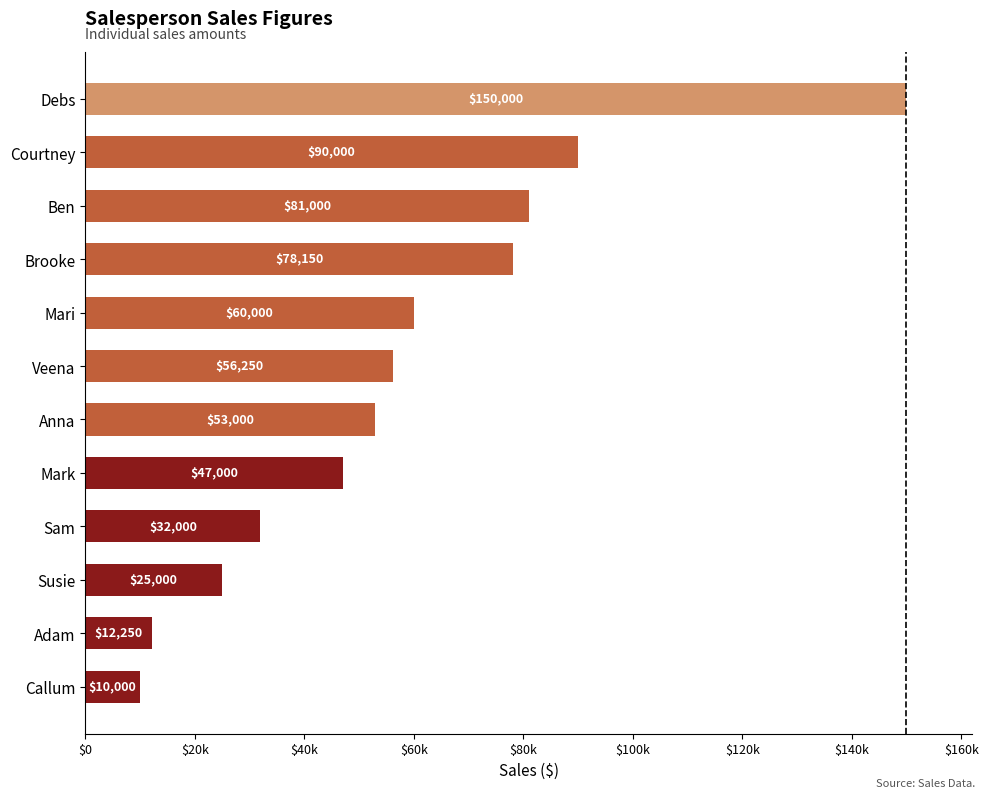

At which label is the value closest to 80000?

Ben